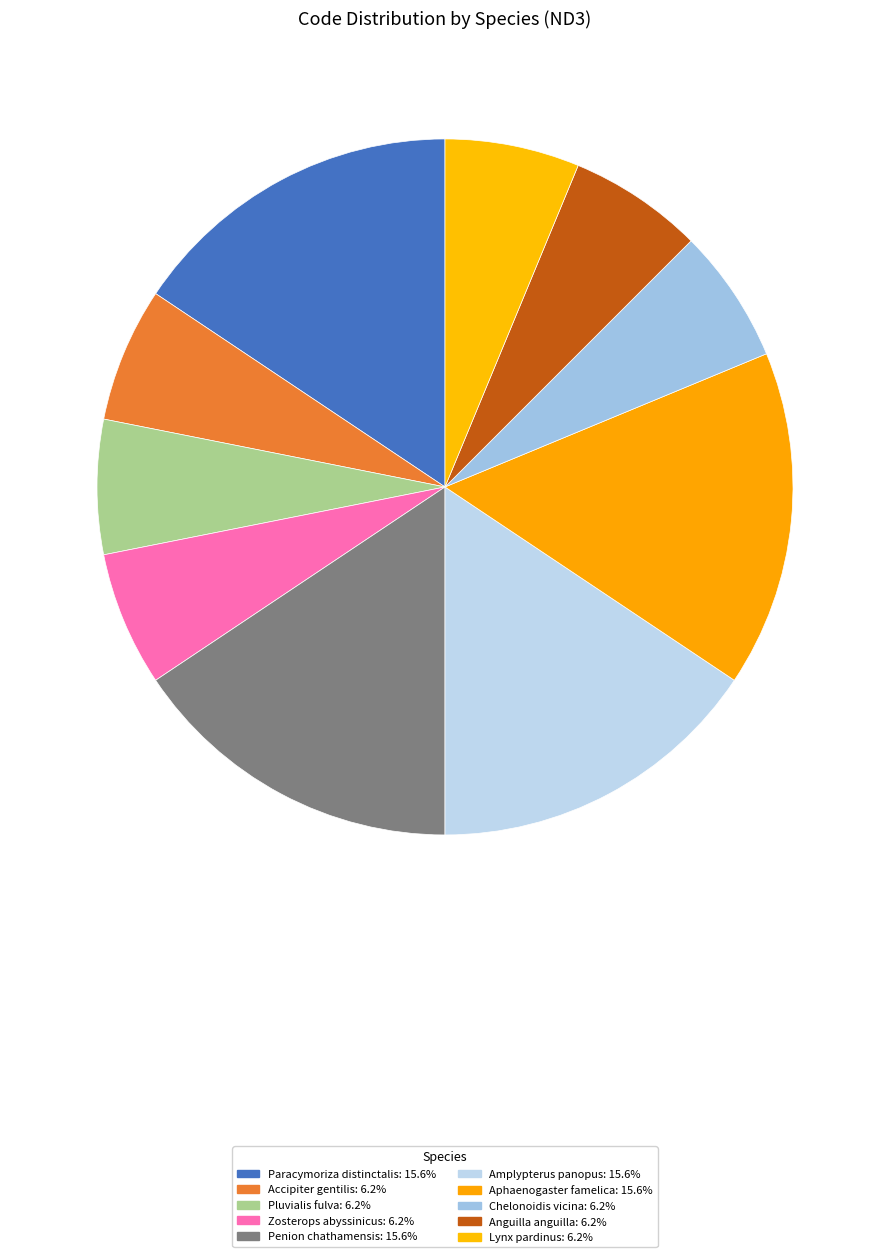

To the nearest percent, what percentage of the pie is Paracymoriza distinctalis?

16%